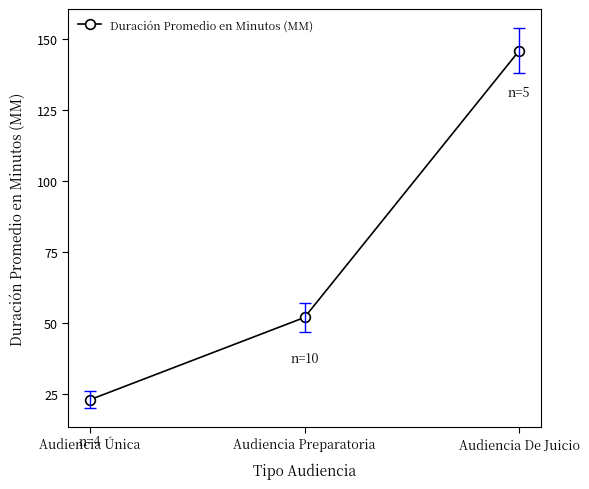

Reading left to right, list all the values displayed in this chart.

Audiencia Única=23	Audiencia Preparatoria=52	Audiencia De Juicio=146